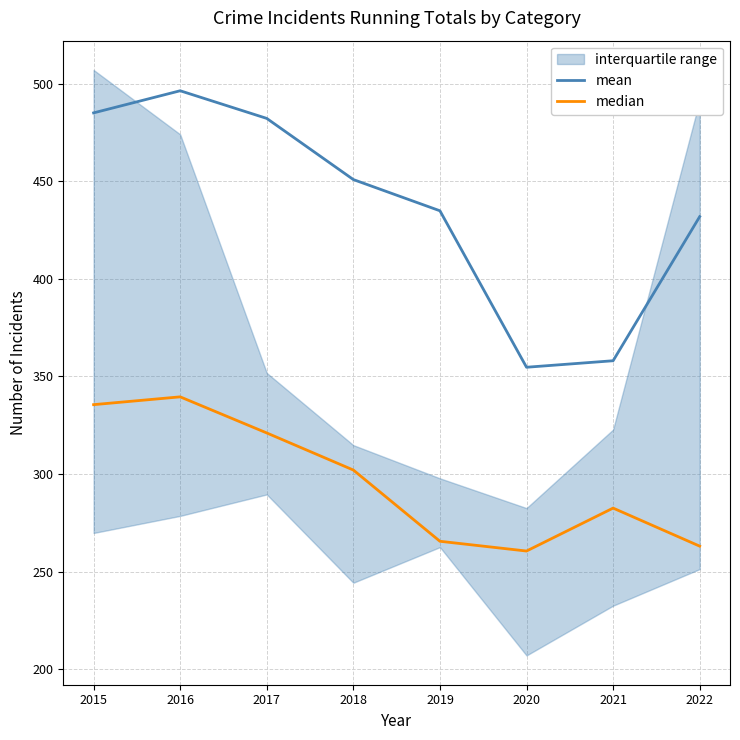

What value does the median series have at 2016?

339.5